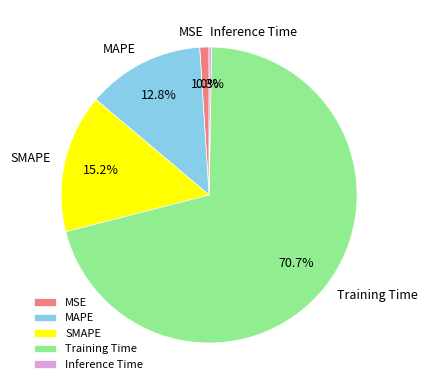

Which has a higher value, SMAPE or Training Time?

Training Time